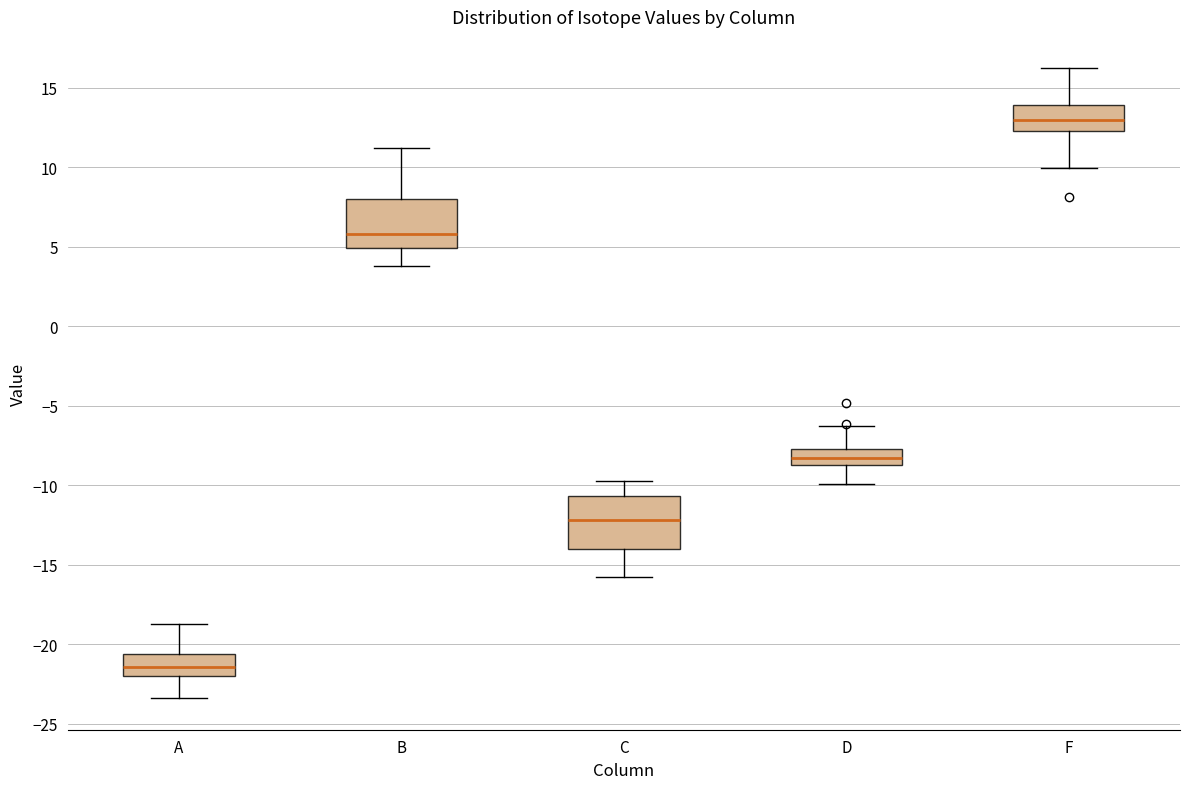

Reading left to right, read every box against the y-axis: the position of its median line, the range the box covers, and the ends of its whiskers. The values are not printed on the chart, so give them approximately, as read against the axis.

A: median -21.5, box -22.0 to -20.5, whiskers -23.5 to -19.0
B: median 6.0, box 5.0 to 8.0, whiskers 4.0 to 11.0
C: median -12.0, box -14.0 to -10.5, whiskers -16.0 to -10.0
D: median -8.5 (inside the box), box -8.5 to -7.5, whiskers -10.0 to -6.5
F: median 13.0, box 12.5 to 14.0, whiskers 10.0 to 16.0